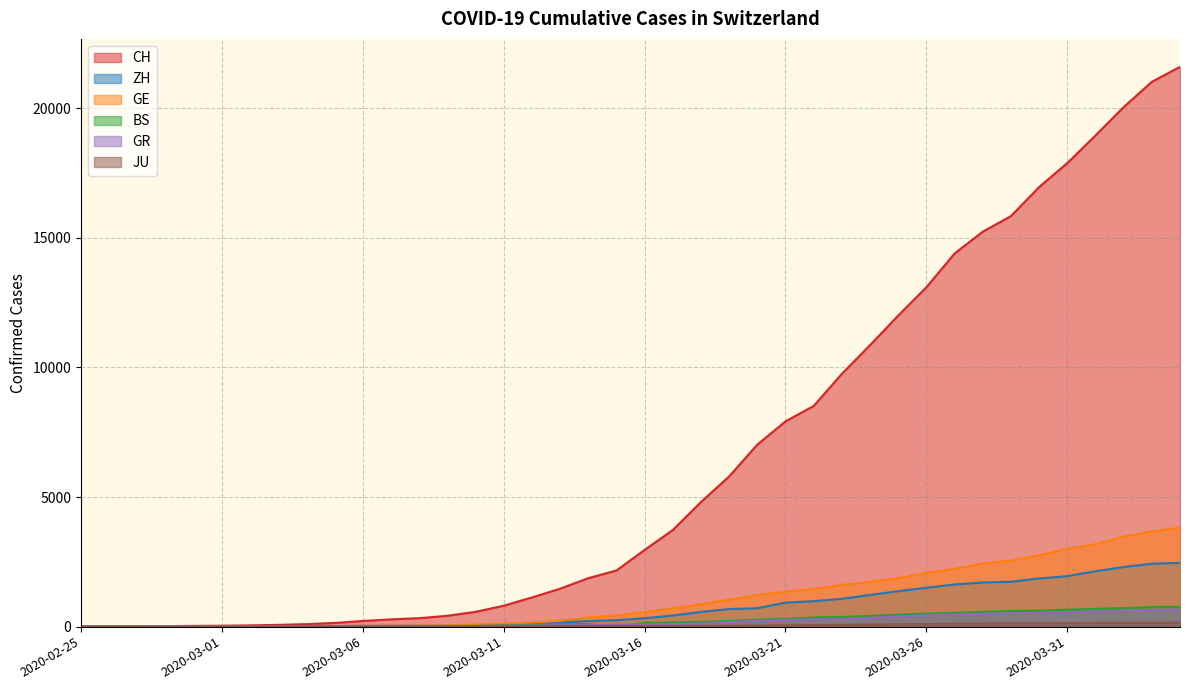

What is the maximum value for JU?

154